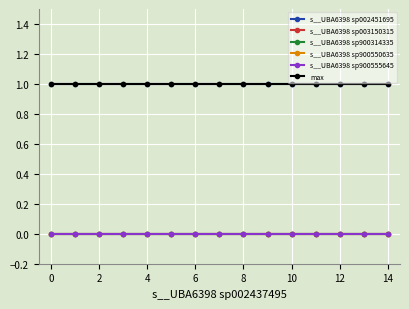

Is this an area chart (filled region under the line)?

No